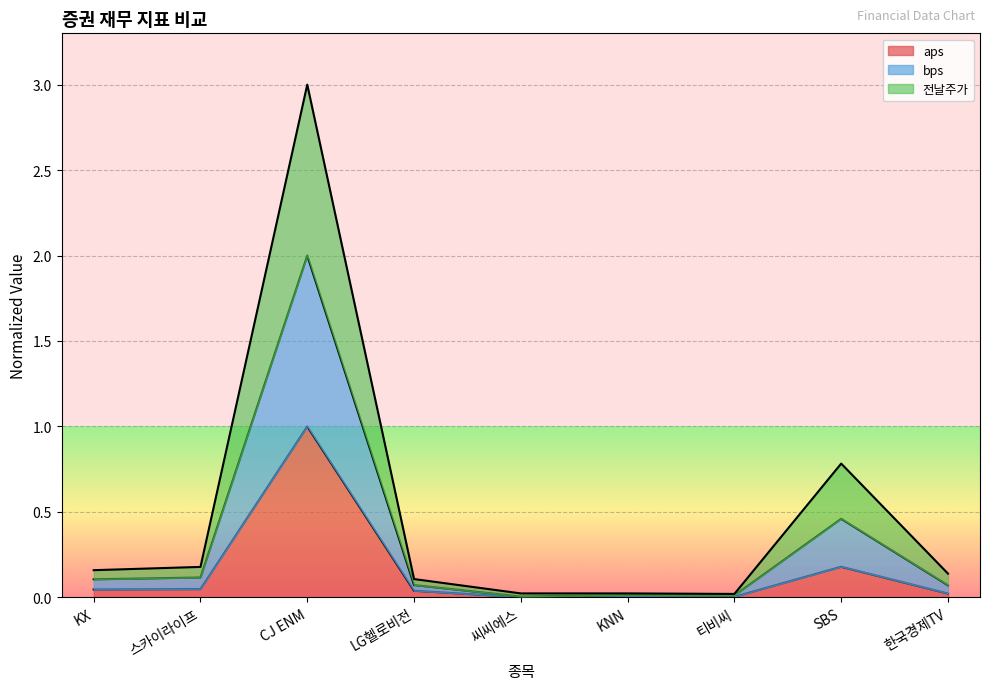

Which series has the largest total across all categories?

bps